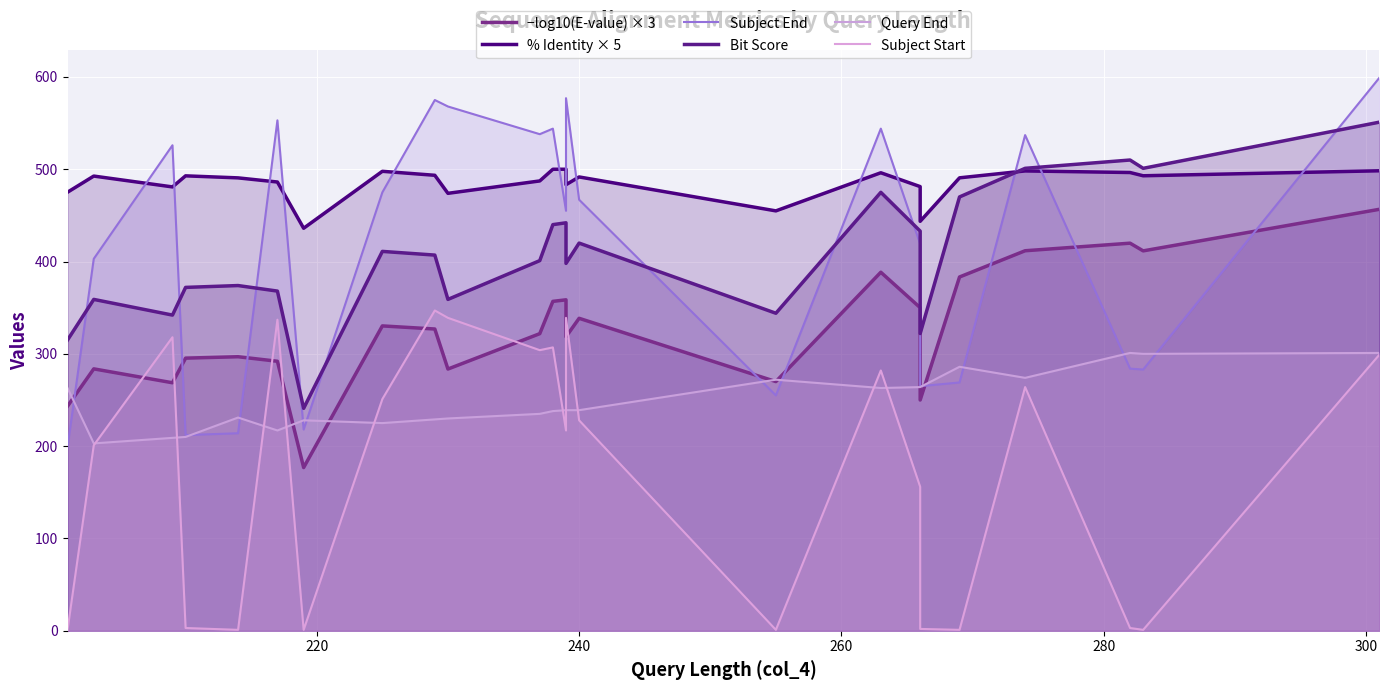

How many interior local peaks does the % Identity × 5 series have?

6